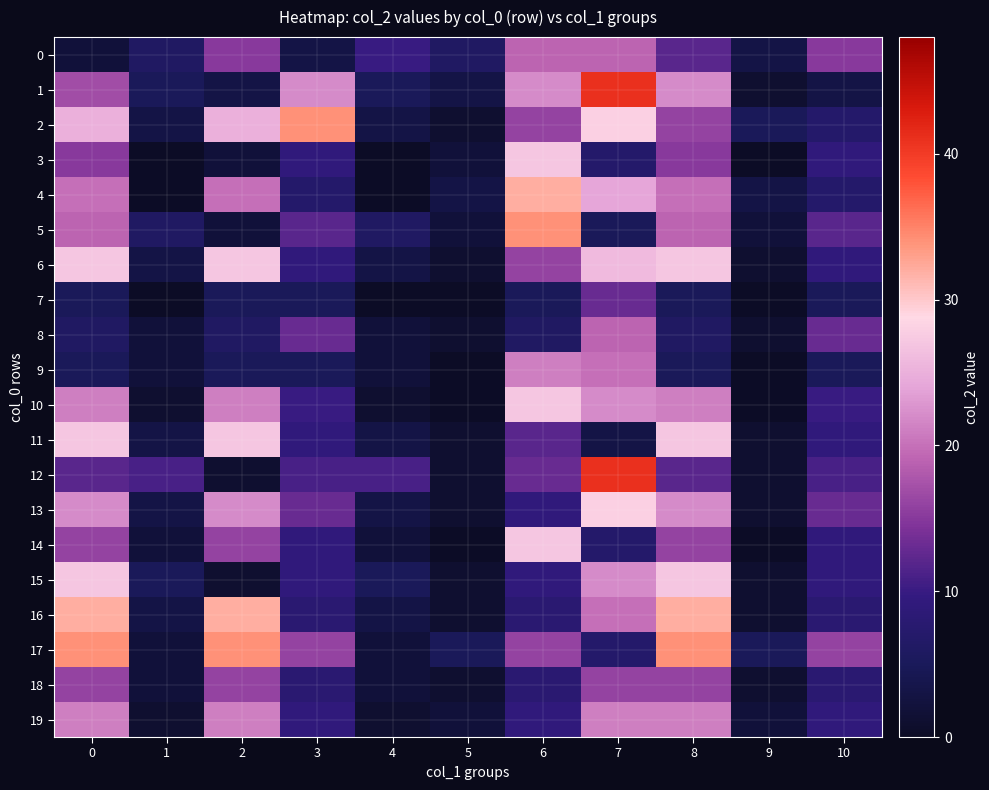

What is the greatest value displayed?

41